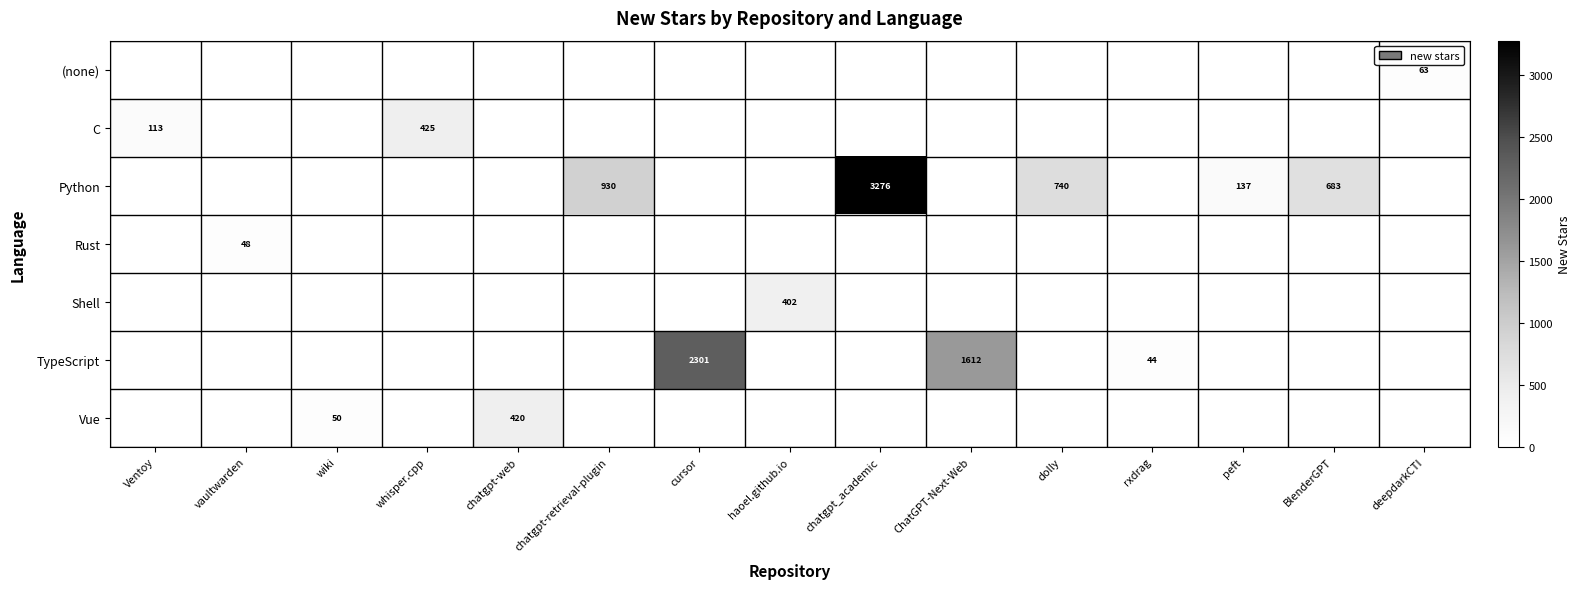

True or false: Vue has a value of 29 at wiki.

False